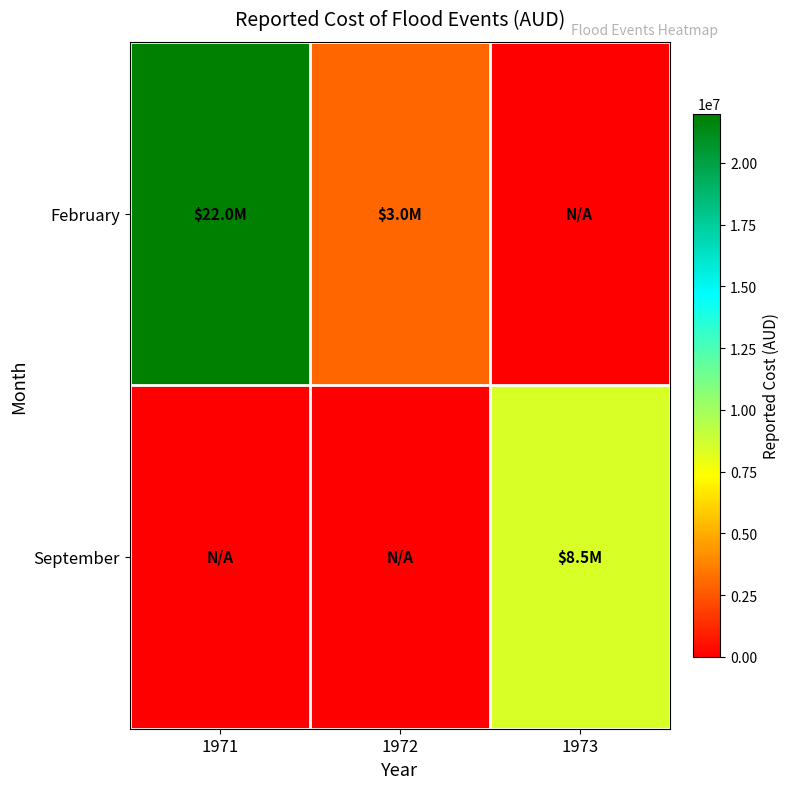

Rank the series at 1972 from lowest to highest value.

September, February